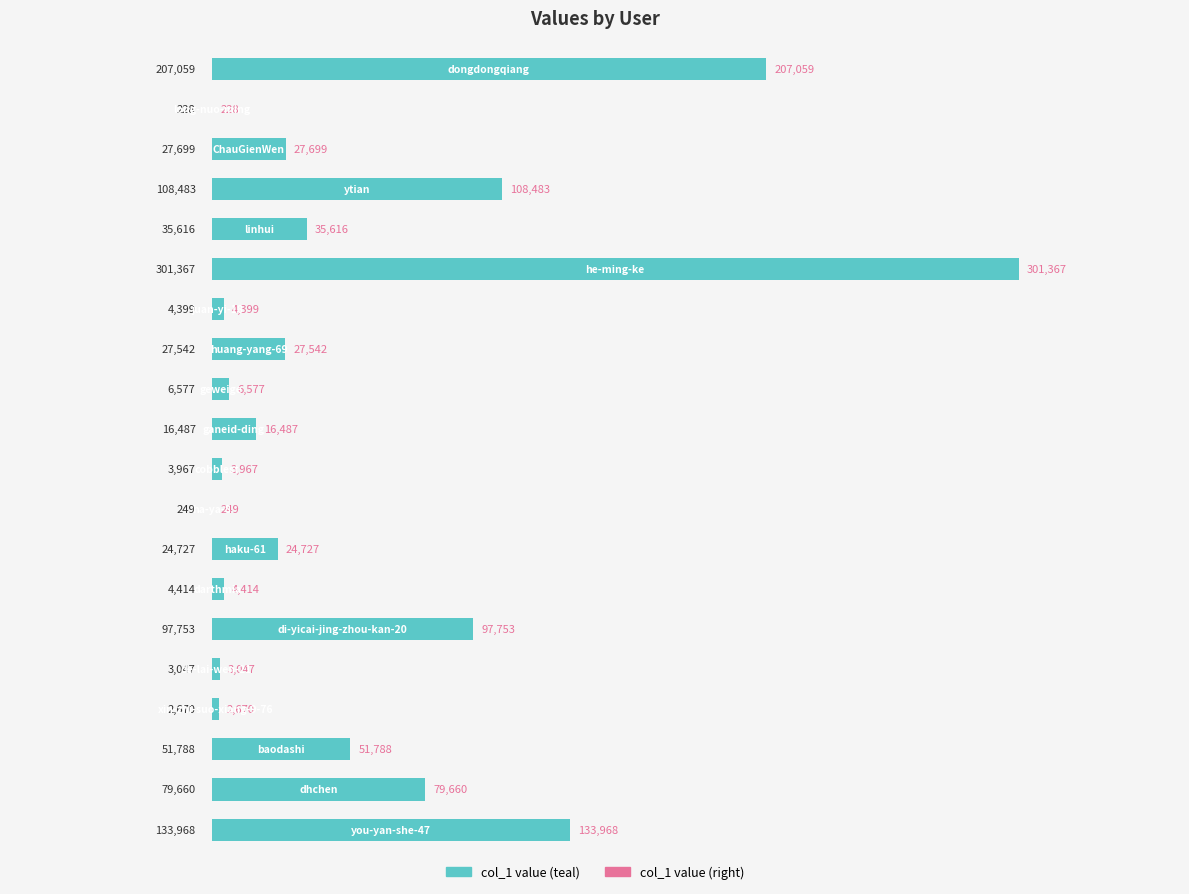

What is the sum of all values?

1137700